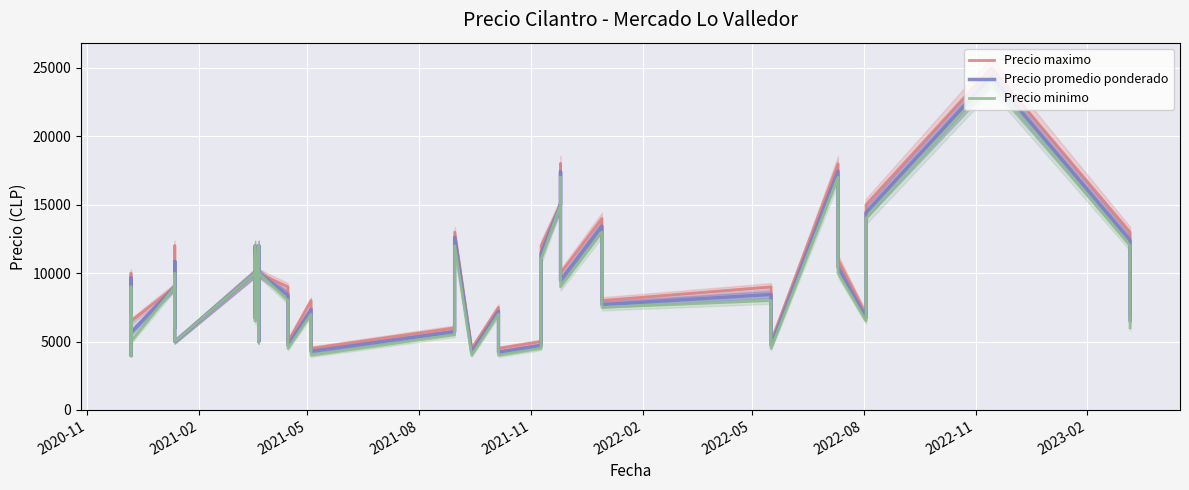

What is the difference between the maximum and second lowest values in the Precio maximo series?

20500